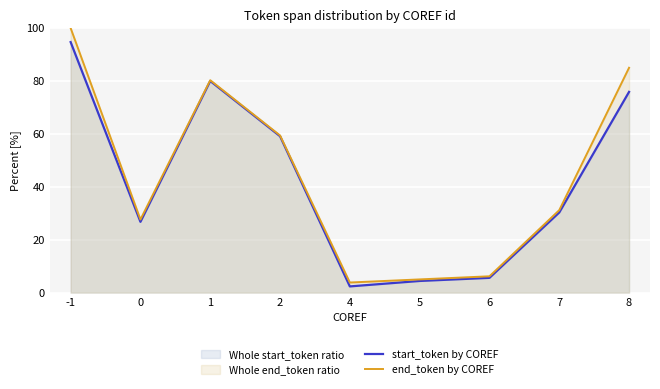

The start_token by COREF series shows 100.0 at 2. True or false?

False